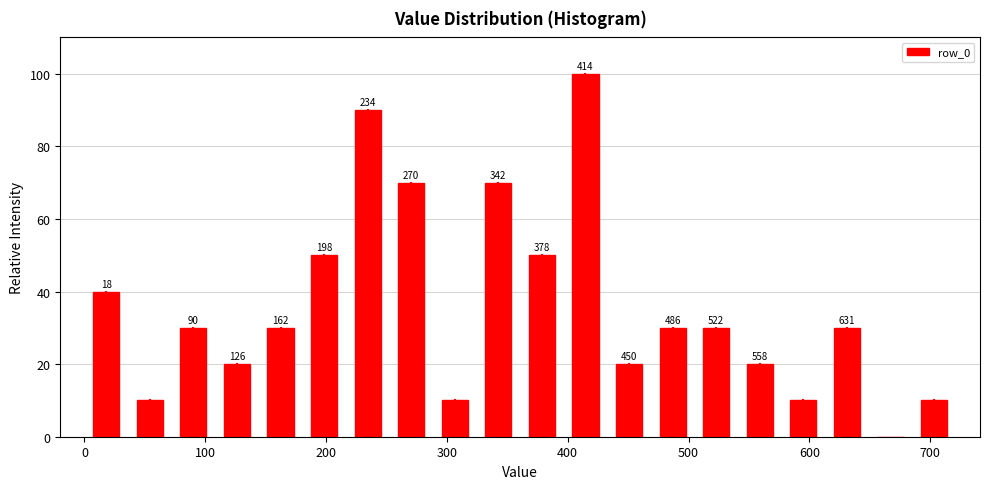

Around what value on the x-axis is the tallest bar? Give the approximate position of its centre, as read against the axis.

410